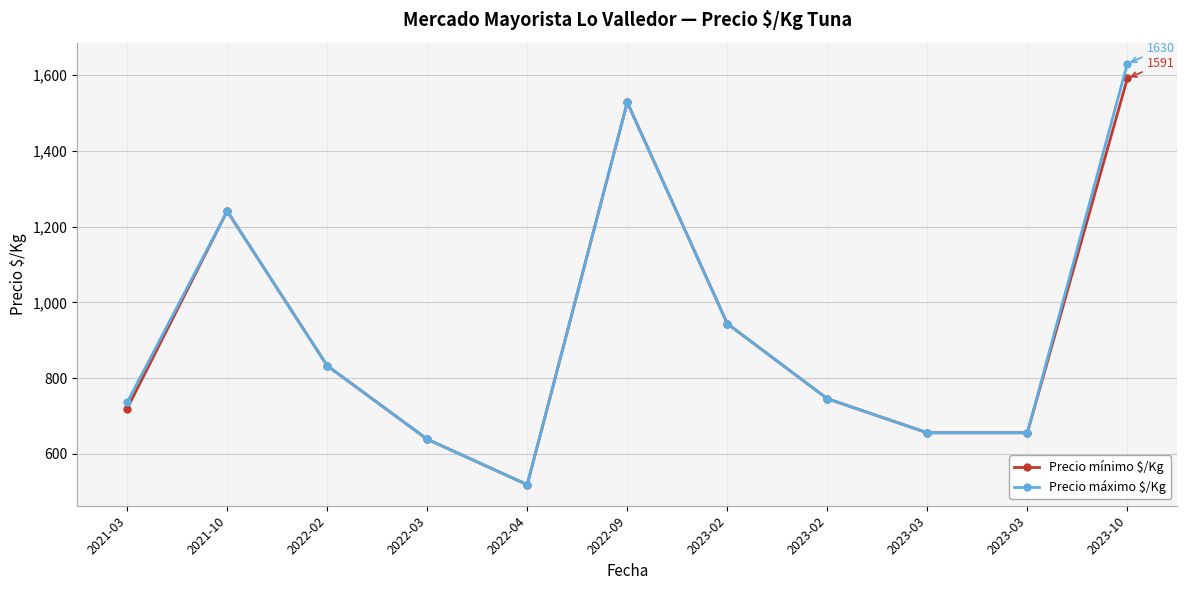

Does the chart have visible grid lines?

Yes